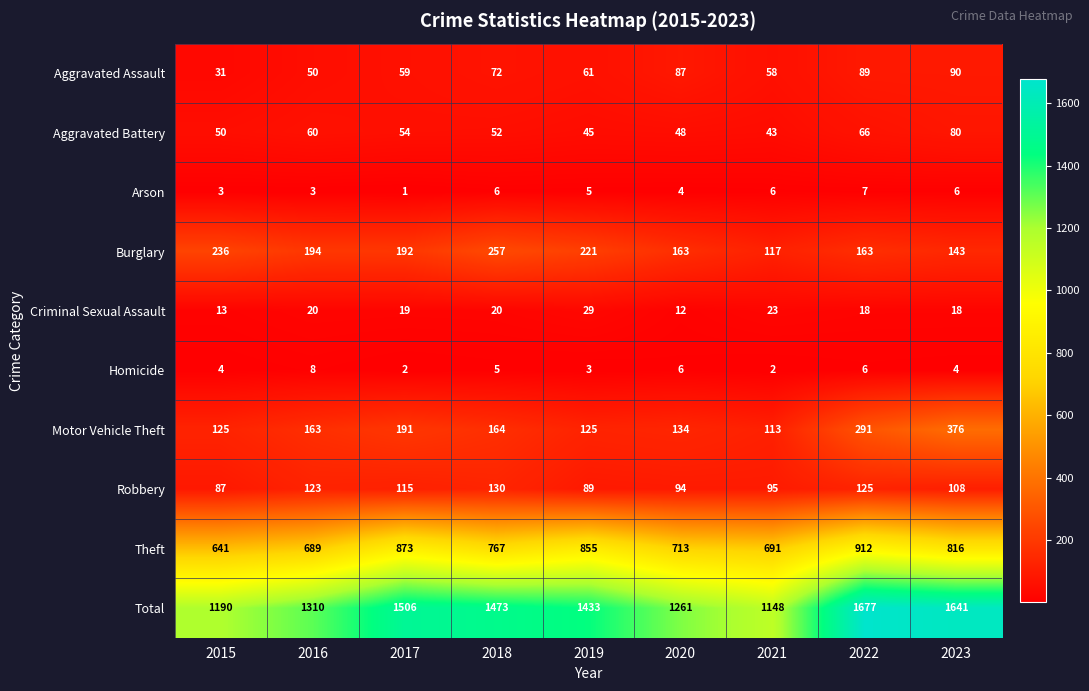

Count the number of categories in the chart.

9